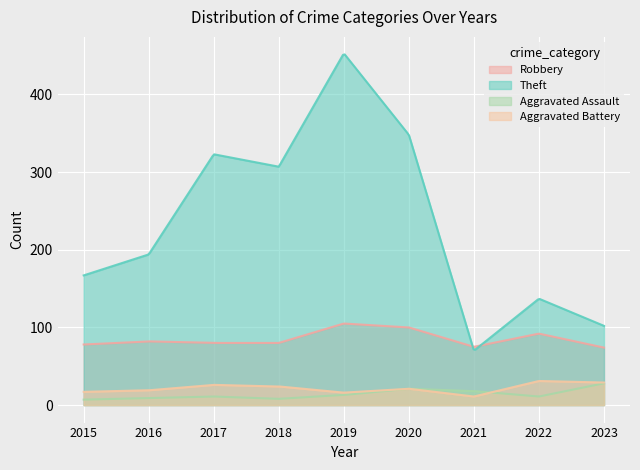

Rank the series by their maximum value, from lowest to highest.

Aggravated Assault, Aggravated Battery, Robbery, Theft